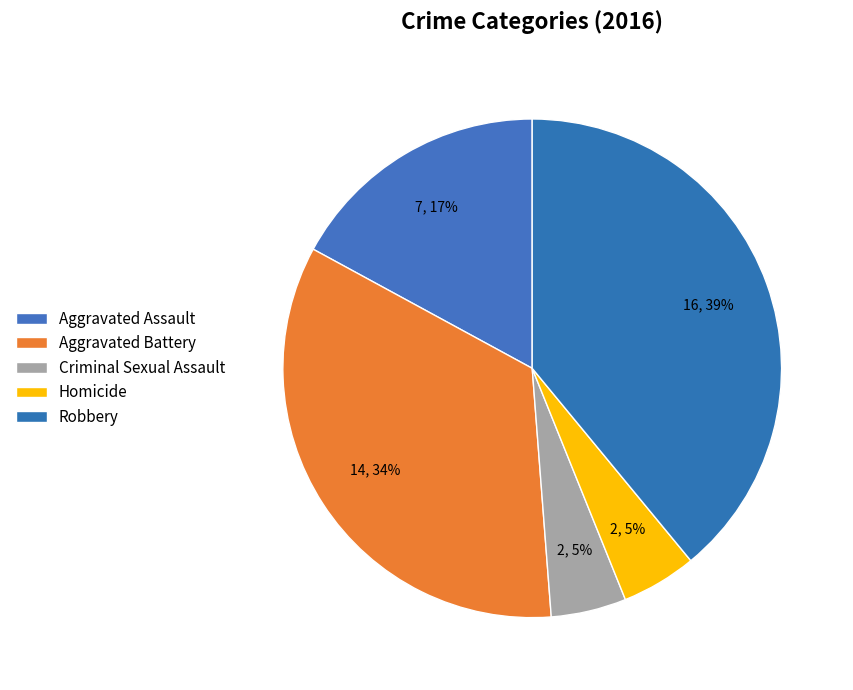

Does Robbery represent more than half of the total?

No